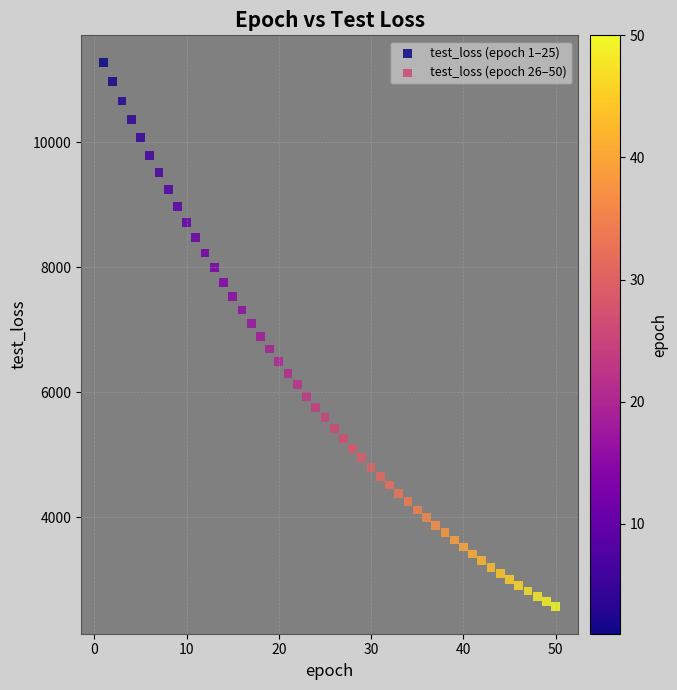

Which series has the widest spread of Y values?

test_loss (epoch 1–25)